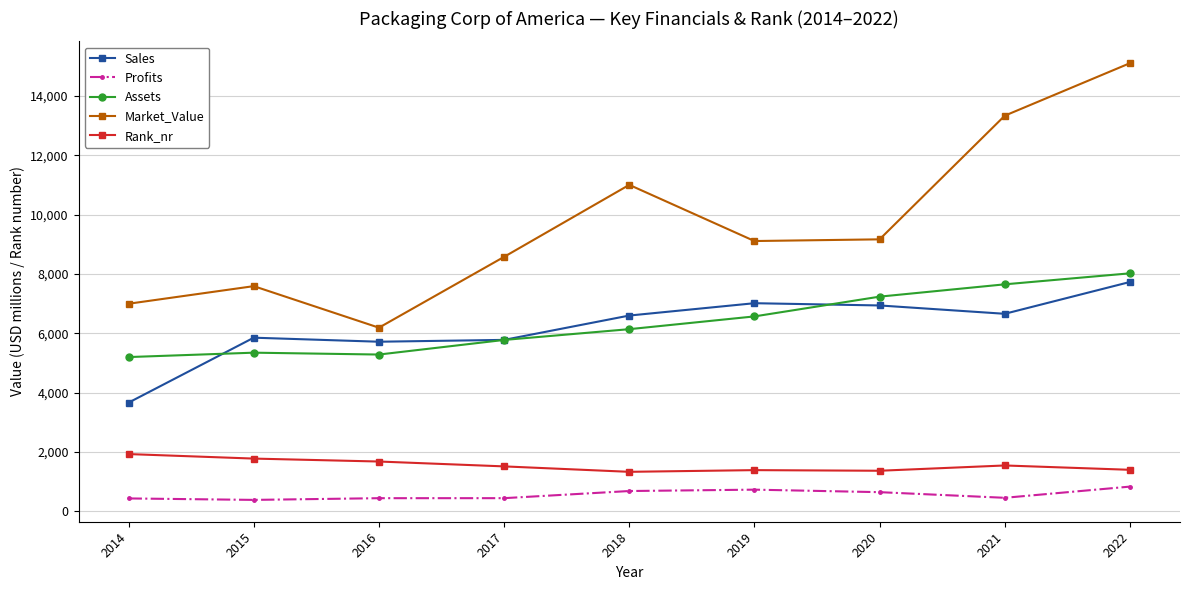

What is the difference between the maximum and second lowest values in the Sales series?

2013.0